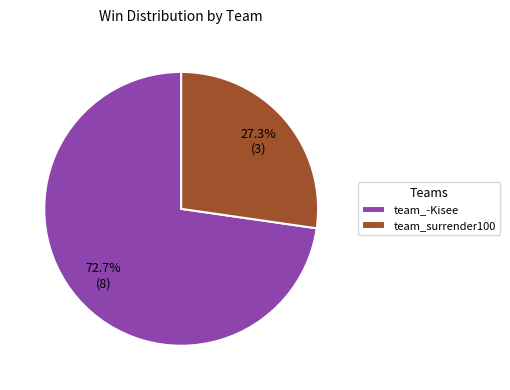

To the nearest percent, what percentage of the pie is team_surrender100?

27%